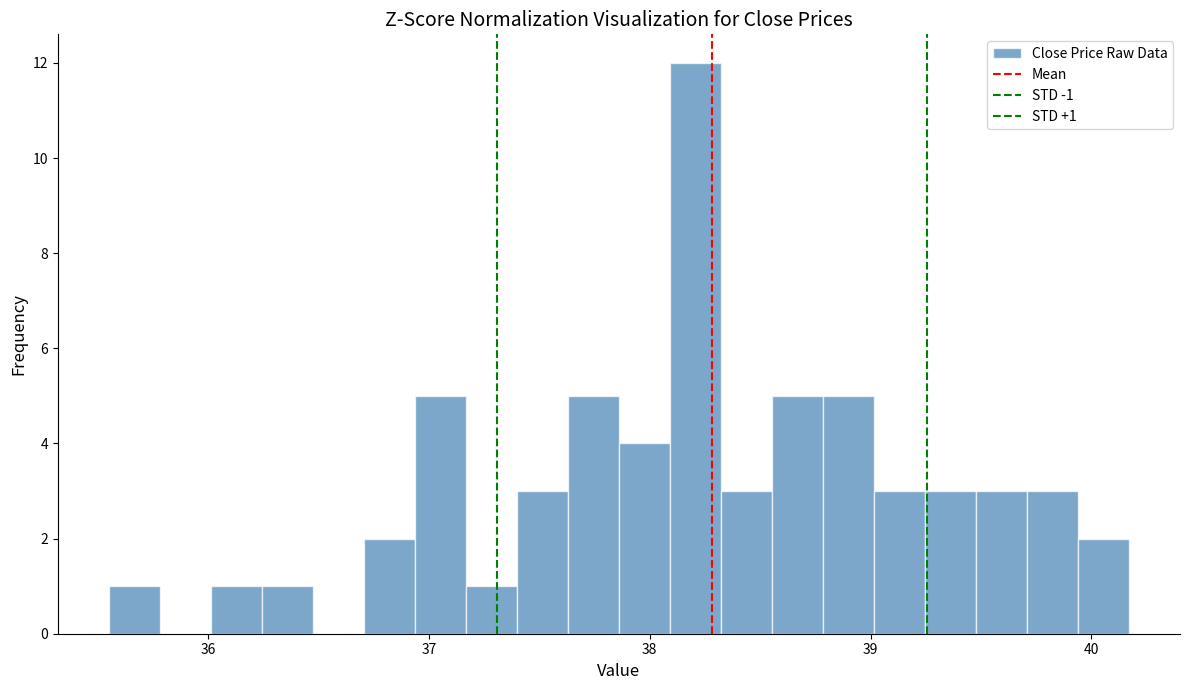

Read against the x-axis, roughly where is the centre of the tallest bar?

38.2